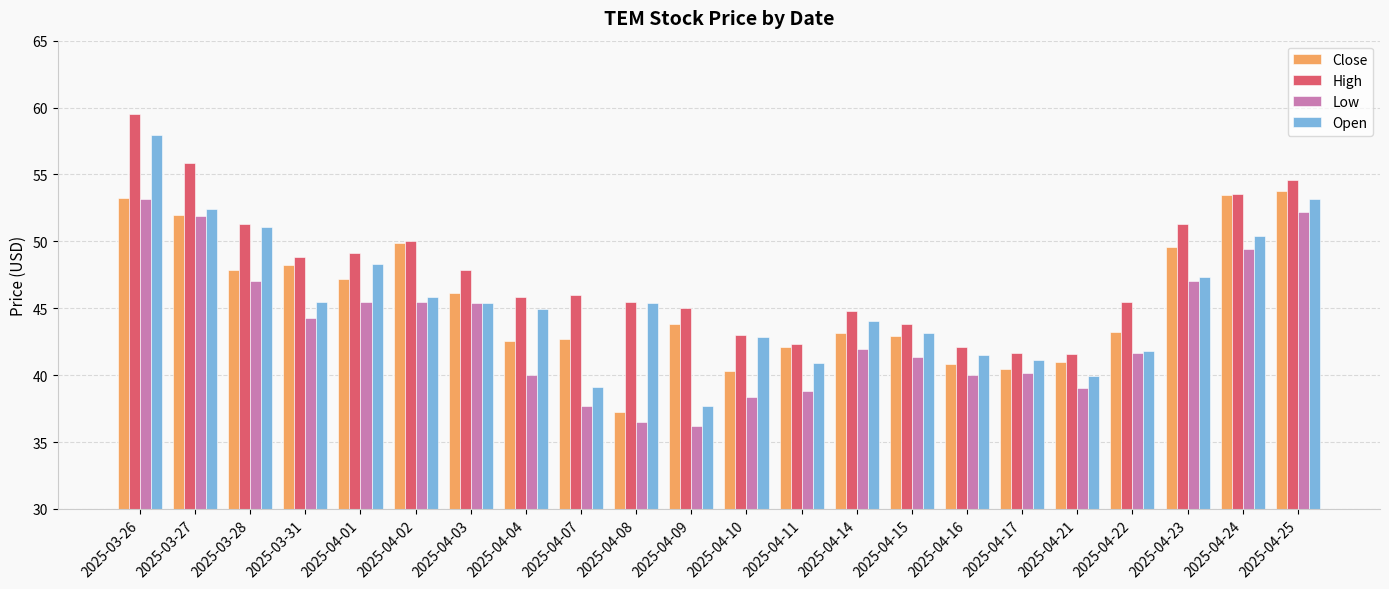

What is the spread (max minus min) of values at 2025-04-15?

2.5